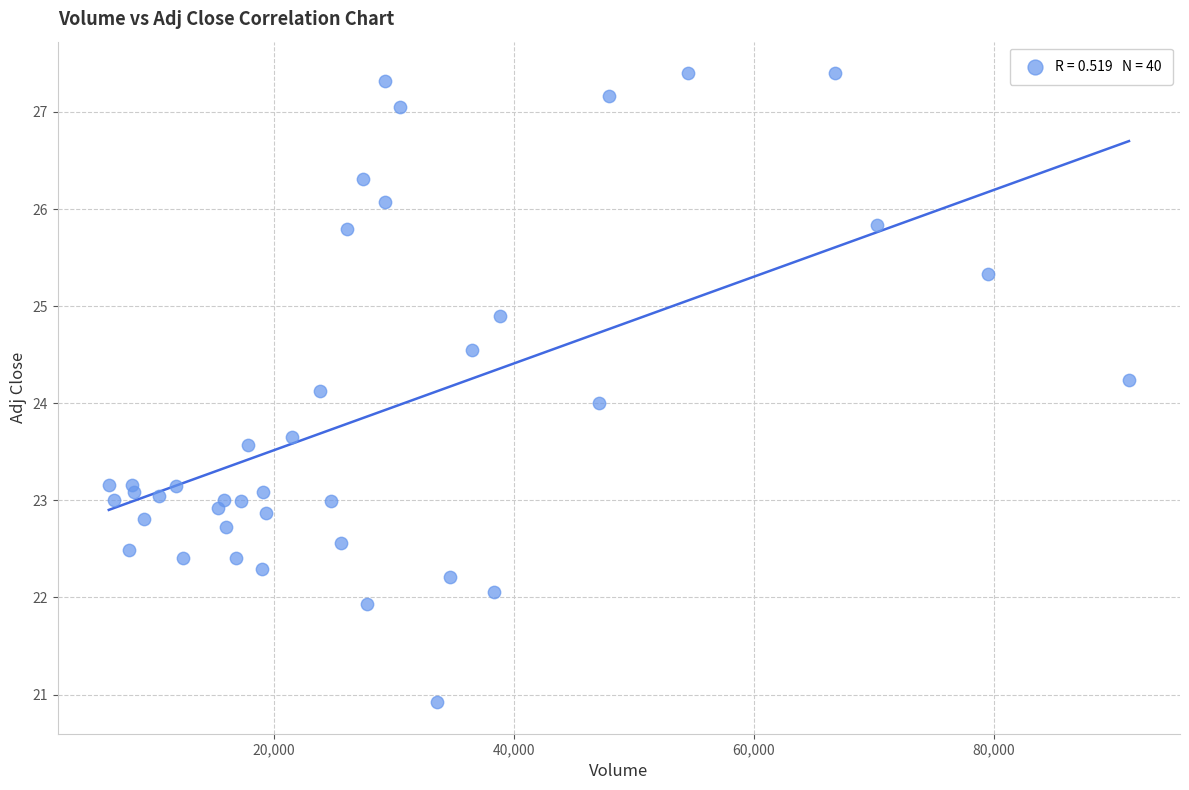

What is the range of Y values (max minus min)?

6.5